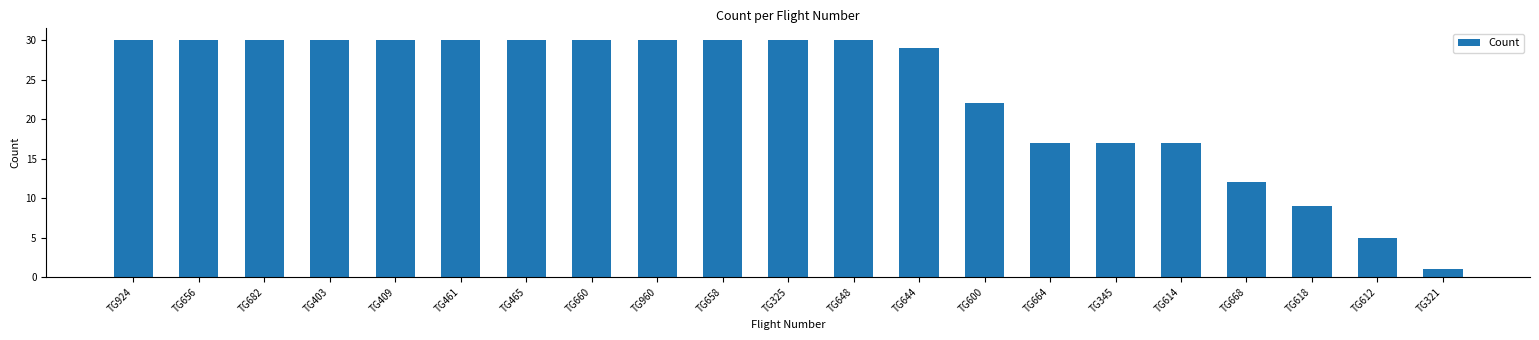

The value at TG656 is 30. True or false?

True